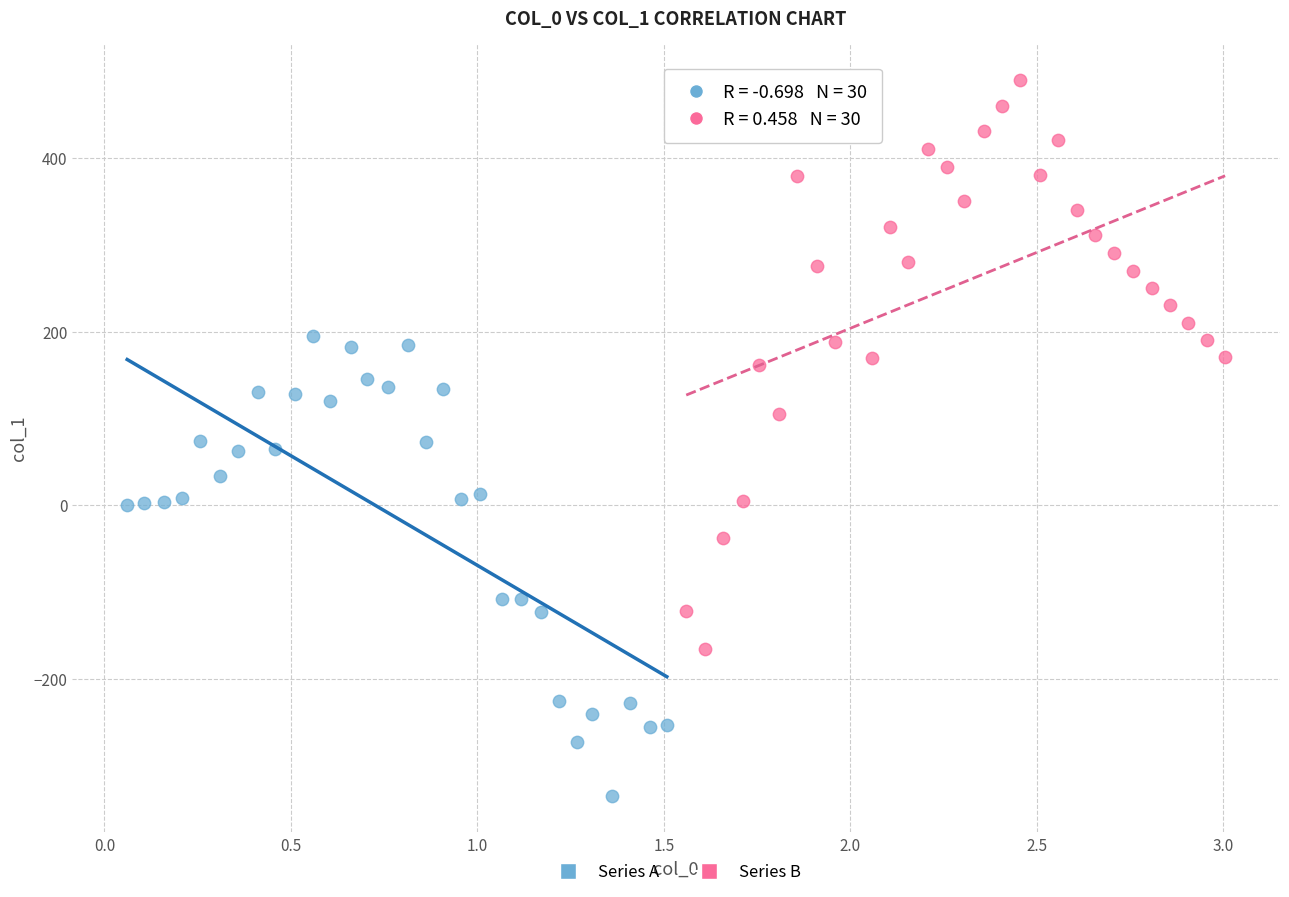

Which series reaches the minimum Y coordinate?

Series A